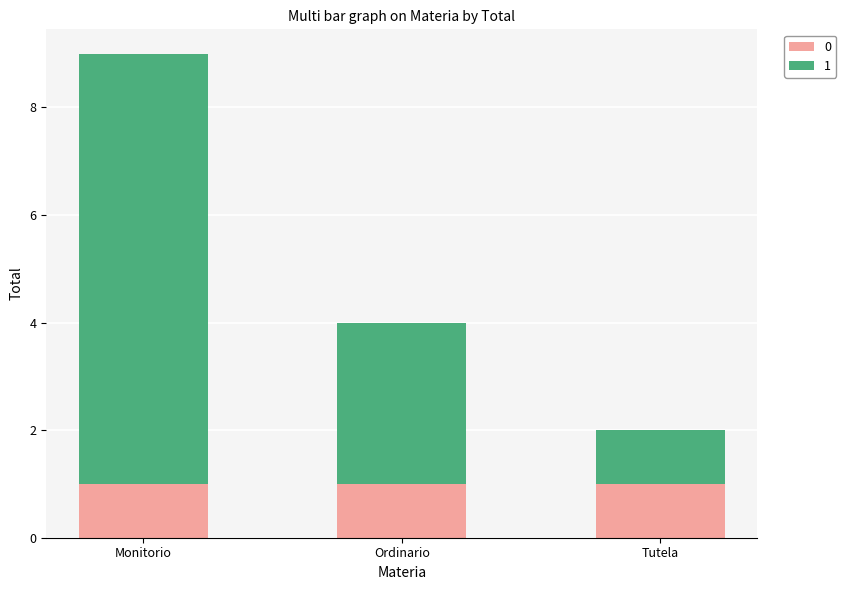

Are the bars horizontal?

No